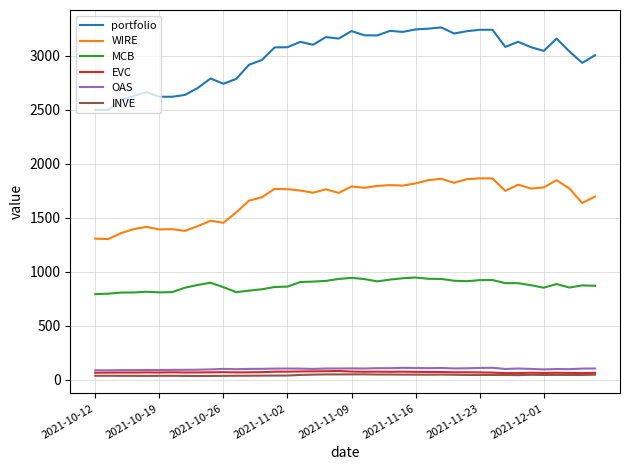

True or false: INVE has more than 1 interior local peaks.

True